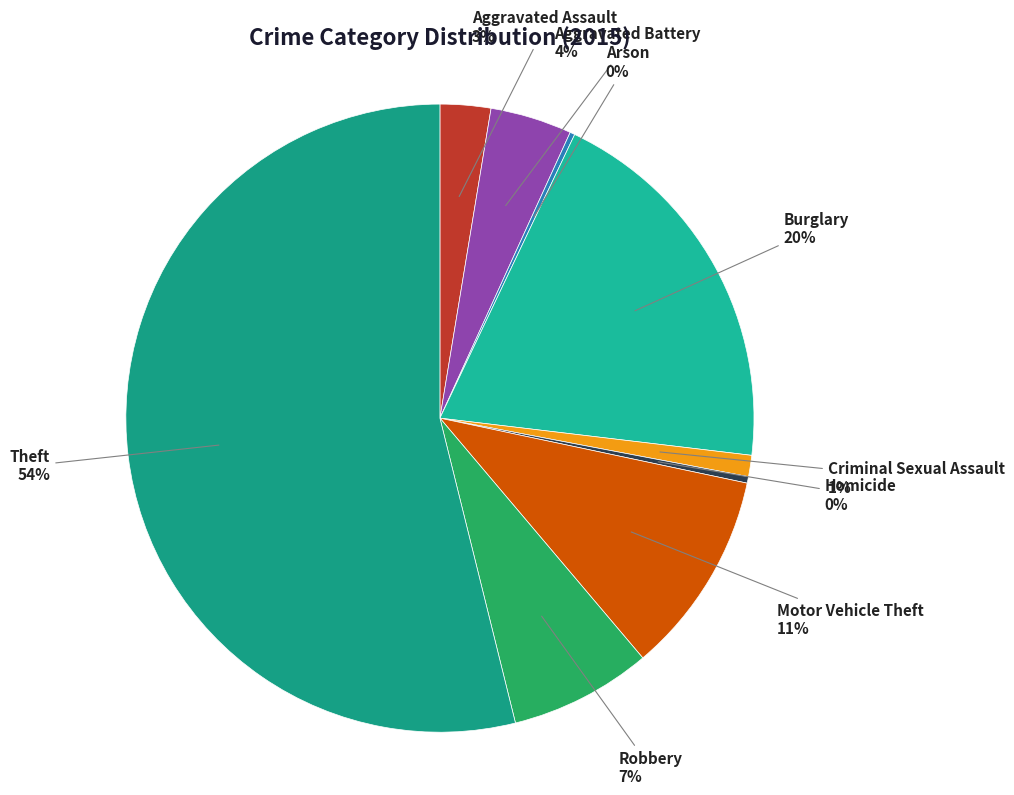

To the nearest percent, what is the difference between the largest and smallest slice percentages?

54%